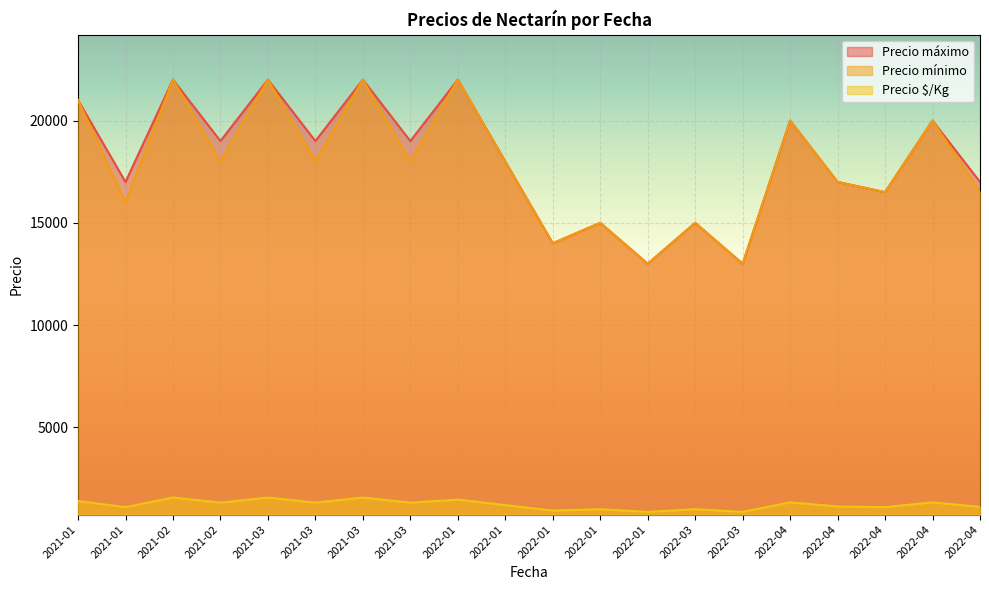

At which label does Precio $/Kg reach its minimum?

2022-01